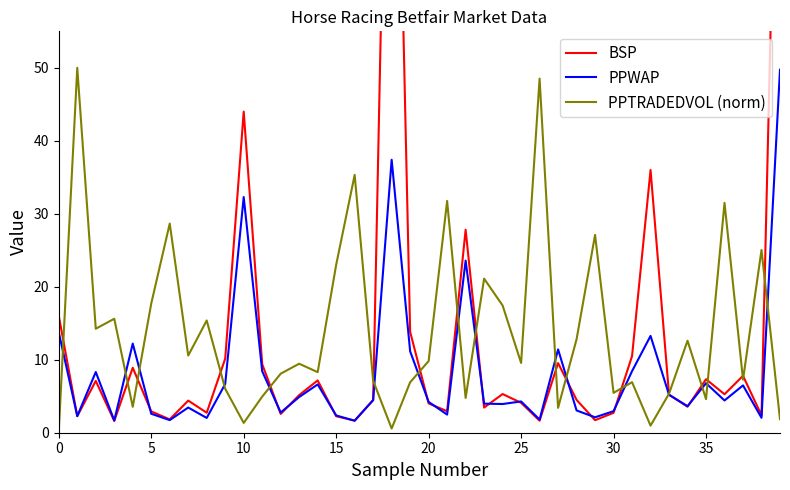

How many lines are shown in the chart?

3